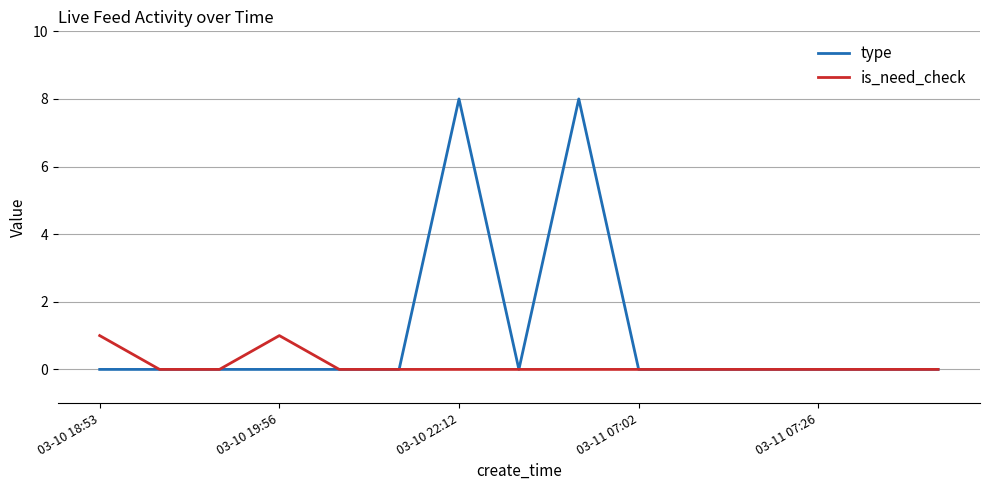

What are all the series names shown in the legend?

type, is_need_check